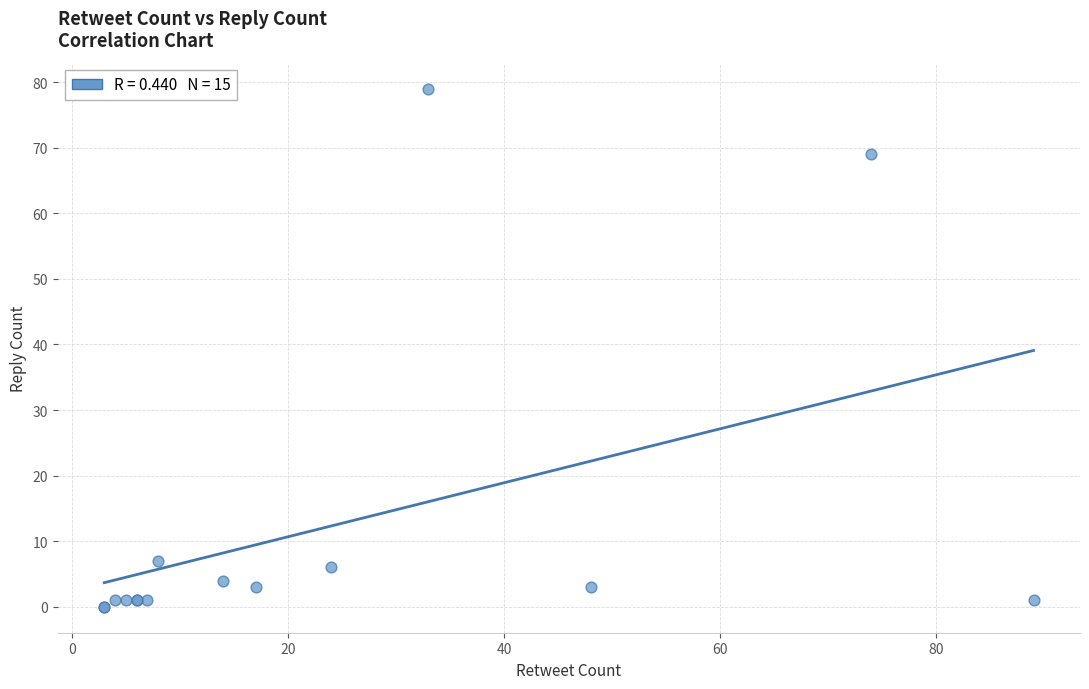

What Y value in the scatter plot is closest to 39?

69